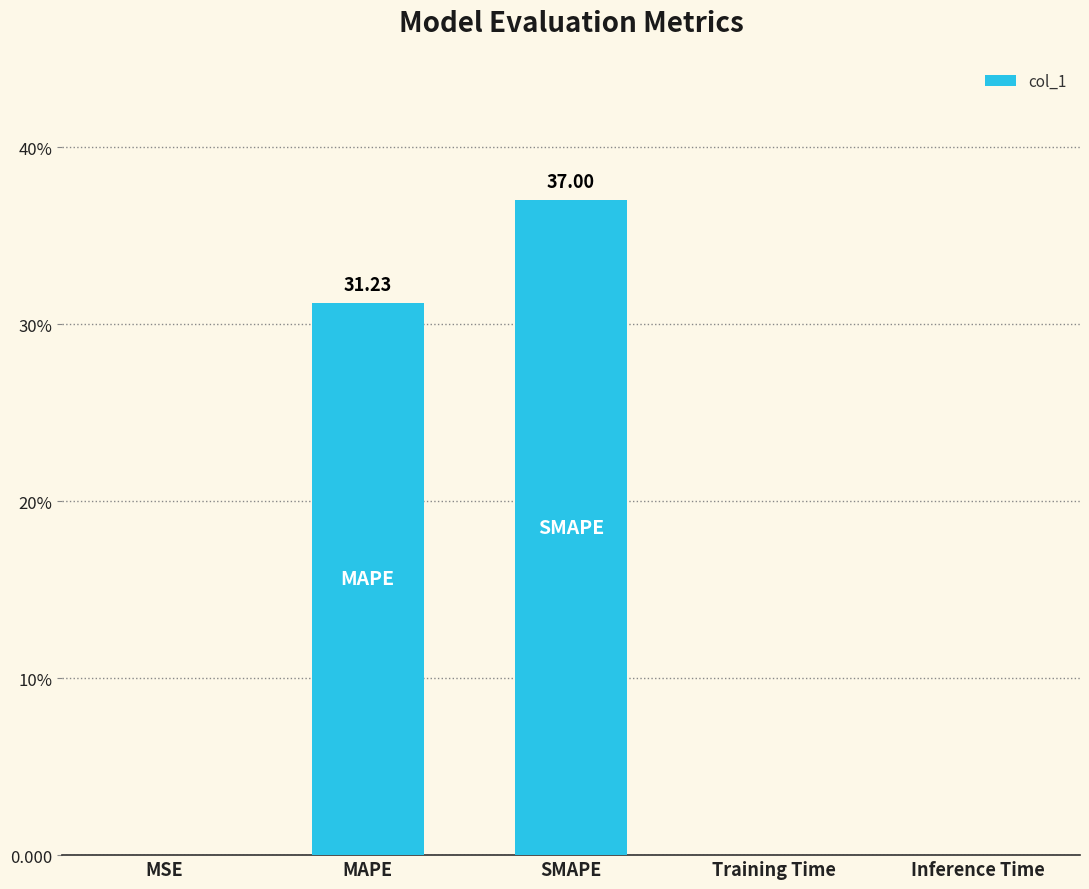

Are the bars horizontal?

No